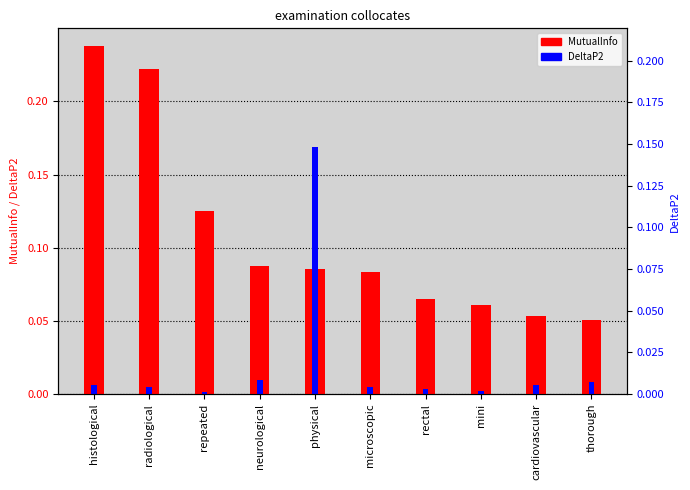

What is the label of the 3rd bar from the right?

mini